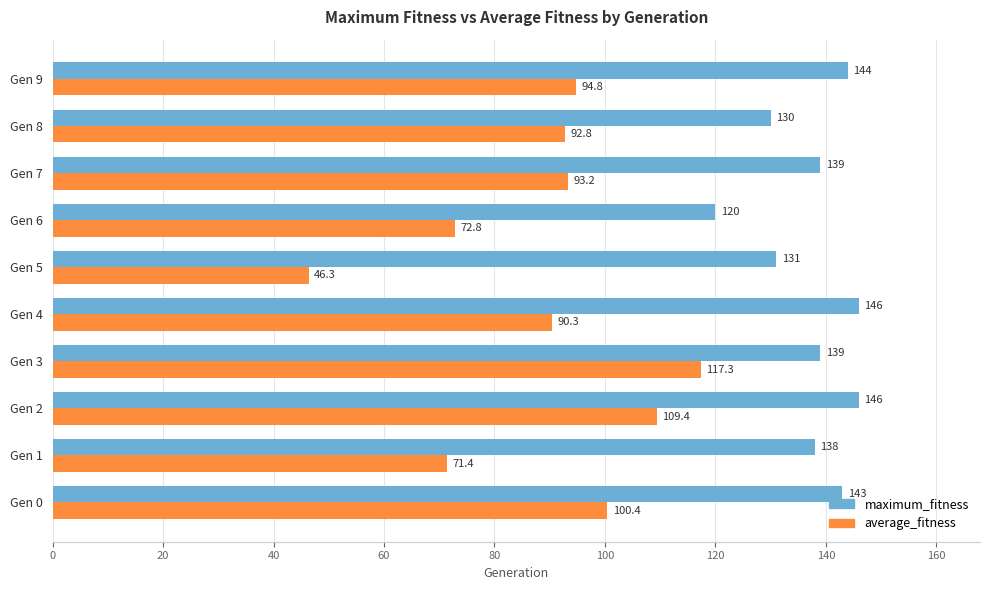

What is the minimum value shown in the chart?

46.3